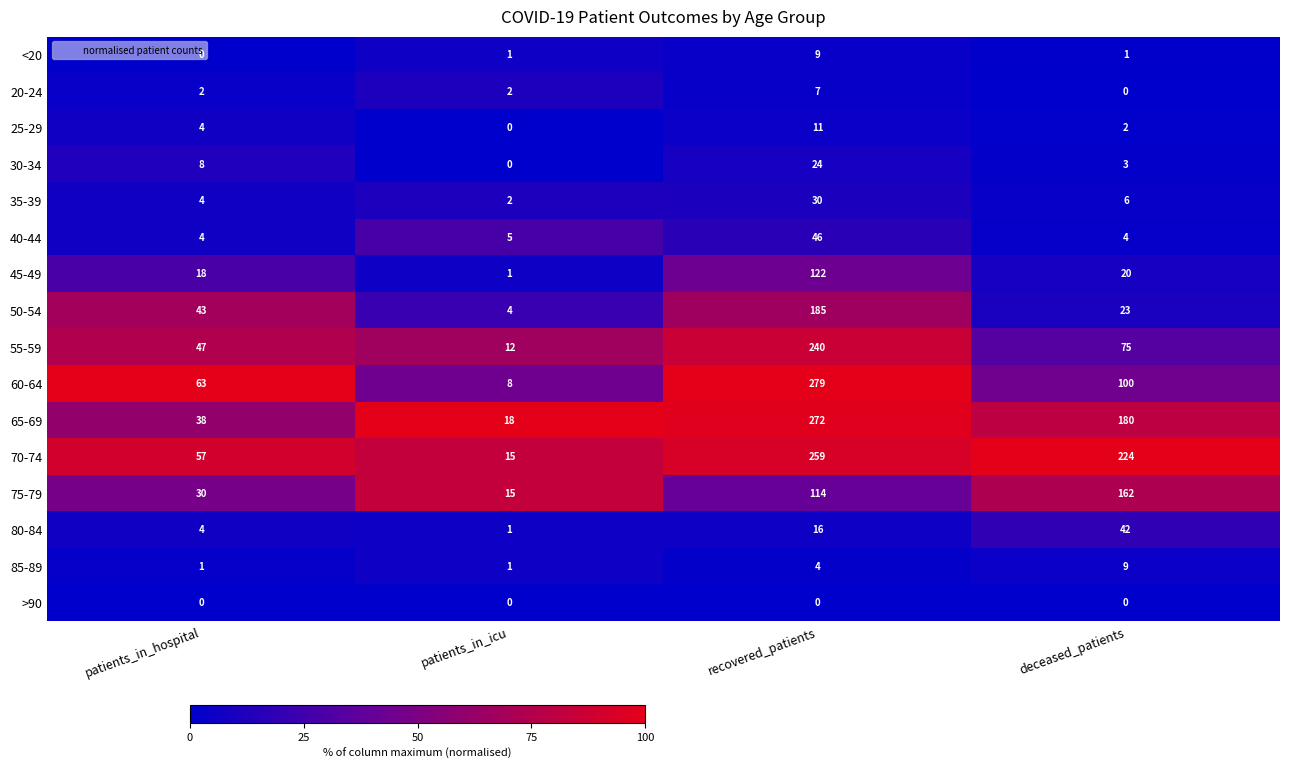

Between recovered_patients and deceased_patients, which series saw the biggest shift?

60-64